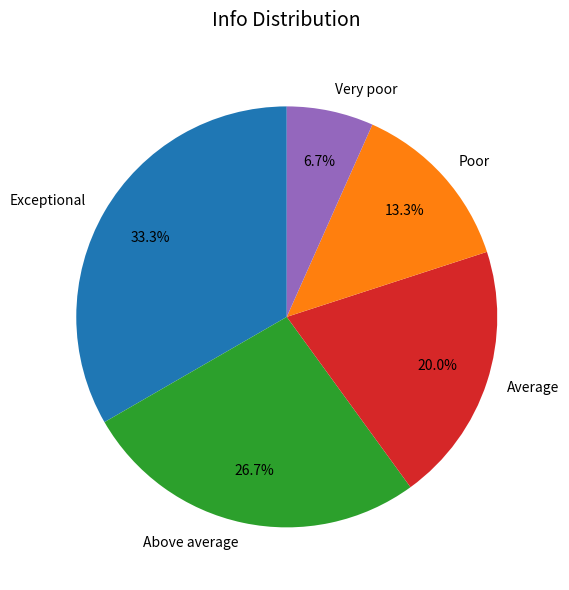

Combined, what portion of the pie is Very poor and Poor?

20.0%